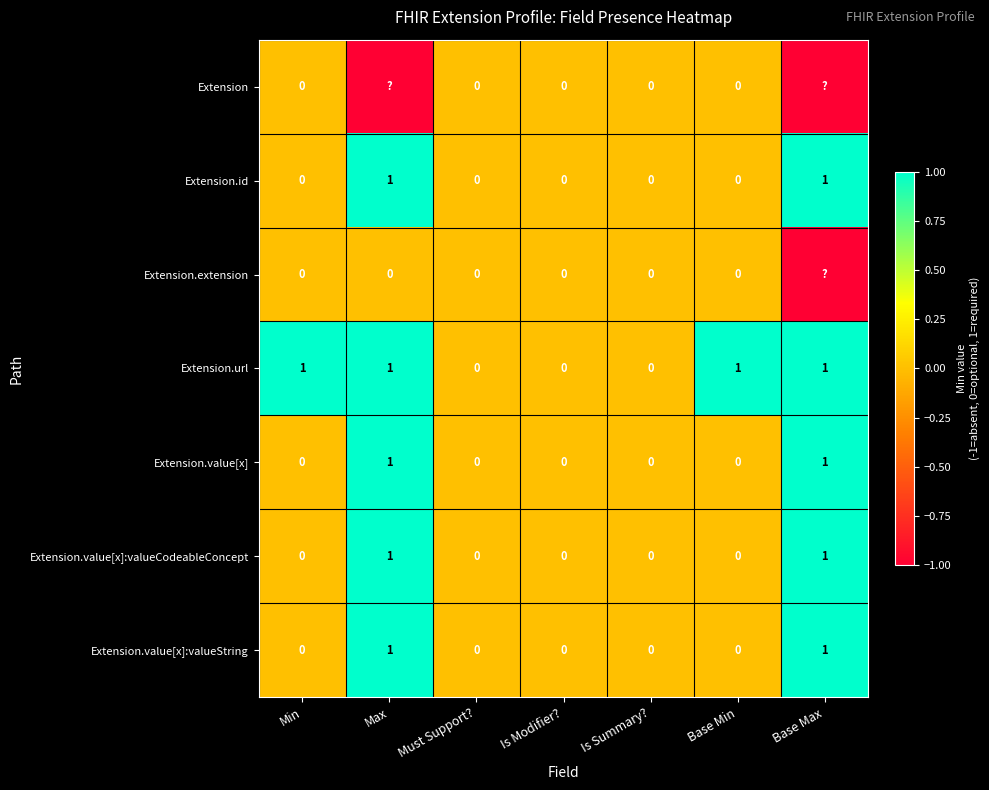

The Extension.value[x]:valueString series shows 0 at Is Modifier?. True or false?

True